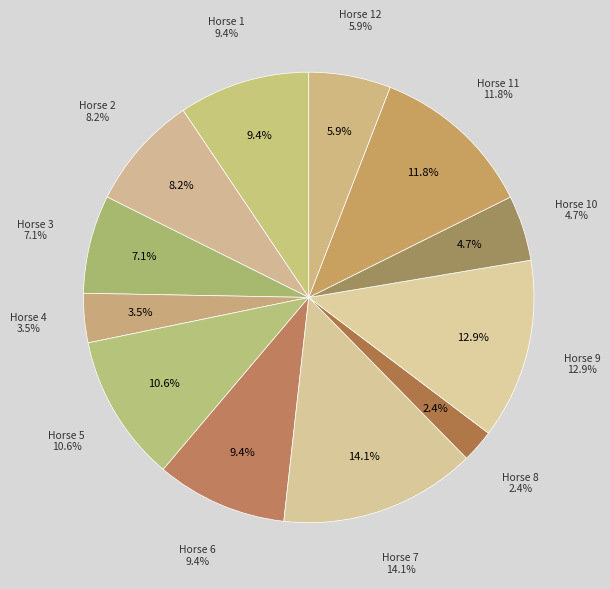

Count the number of slices in the pie.

12